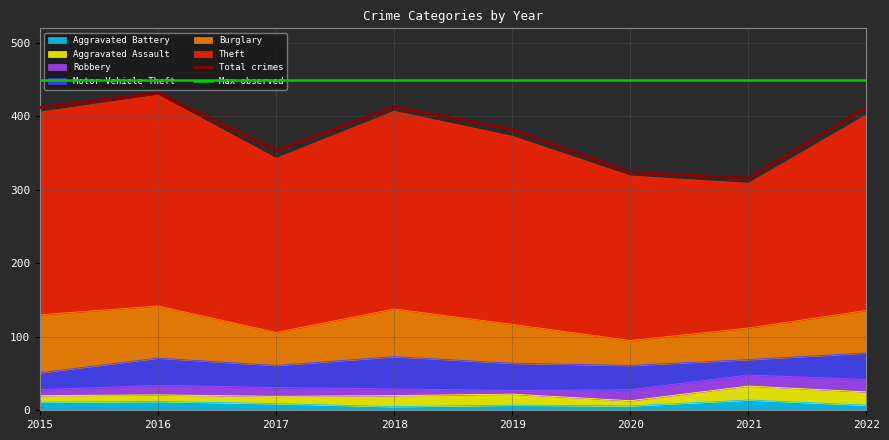

What is the value of the Aggravated Assault point at the 3rd from the left?

10